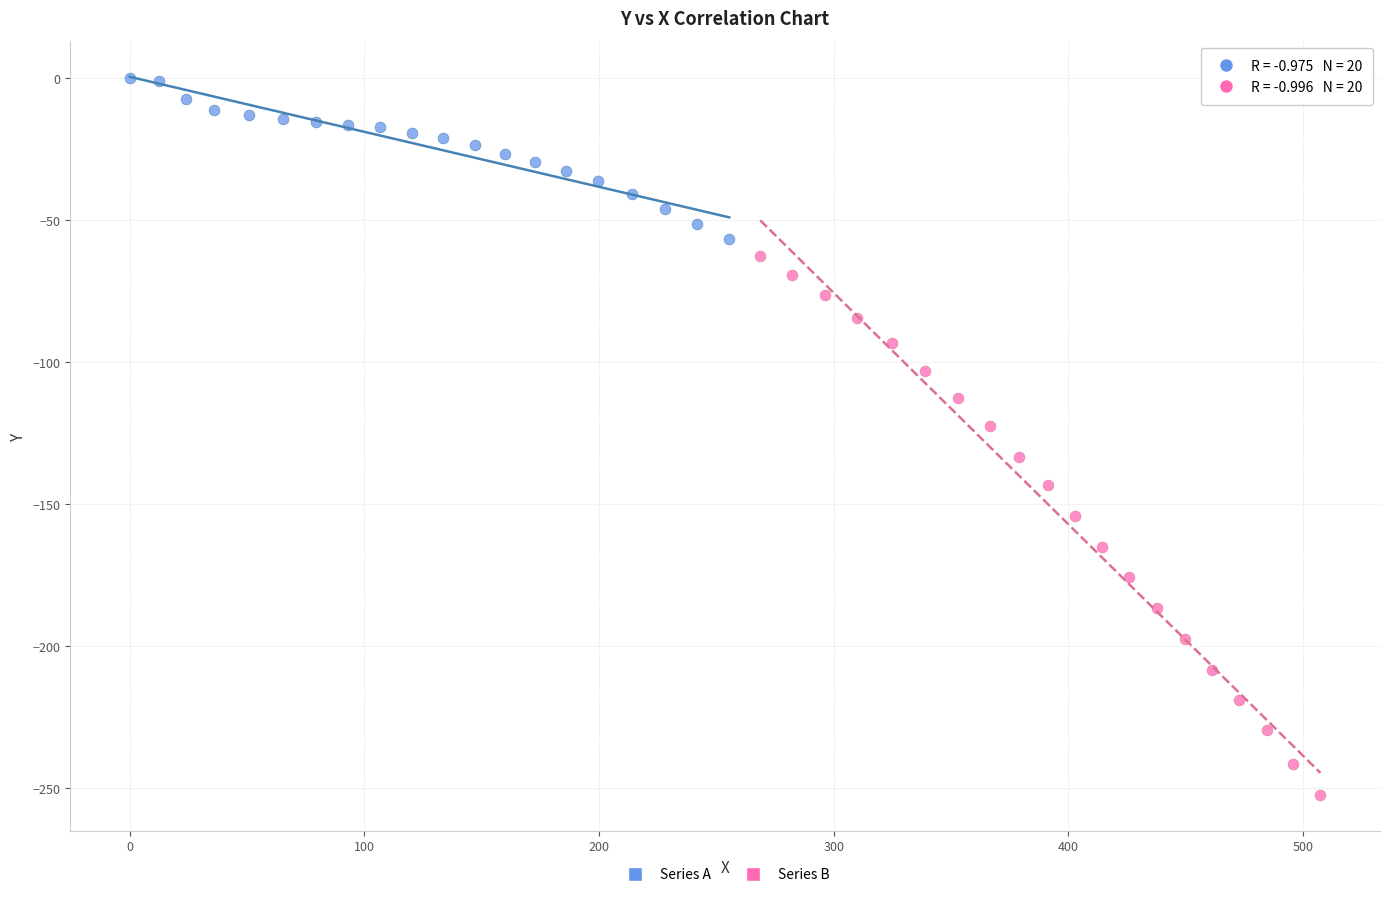

Which series reaches the maximum Y coordinate?

Series A